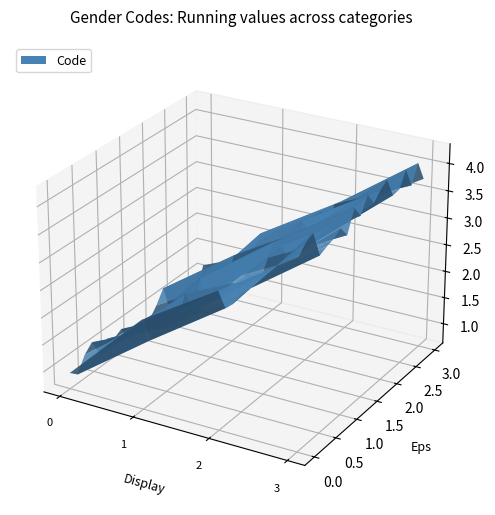

Reading left to right, list all the values displayed in this chart.

Femme=1	Homme=2	Indifférencié=3	Indéterminé=4